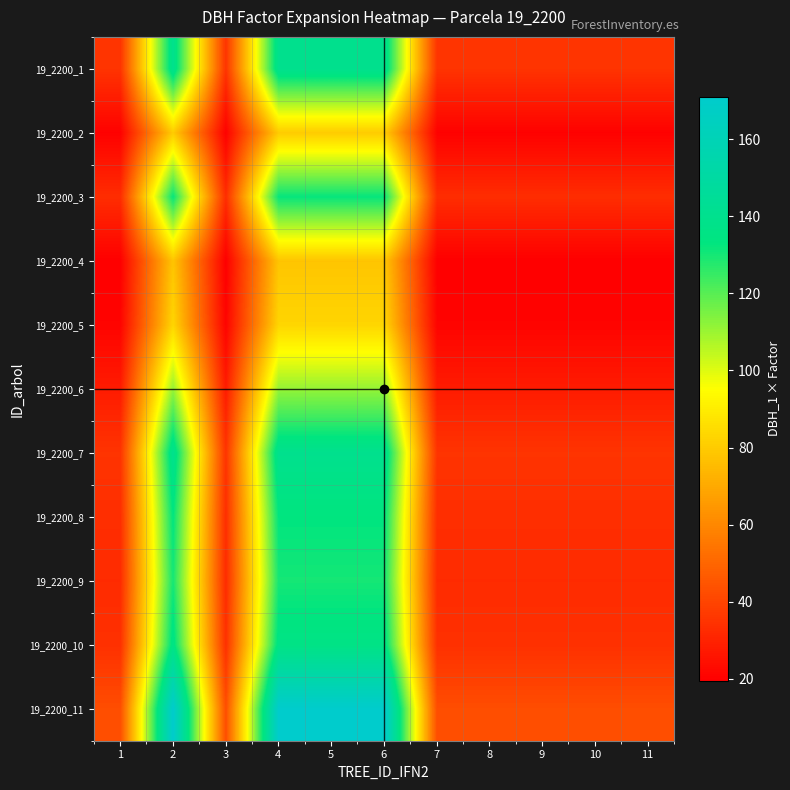

At 3, list the series in order from largest to smallest.

19_2200_11, 19_2200_1, 19_2200_7, 19_2200_10, 19_2200_8, 19_2200_3, 19_2200_9, 19_2200_6, 19_2200_5, 19_2200_2, 19_2200_4